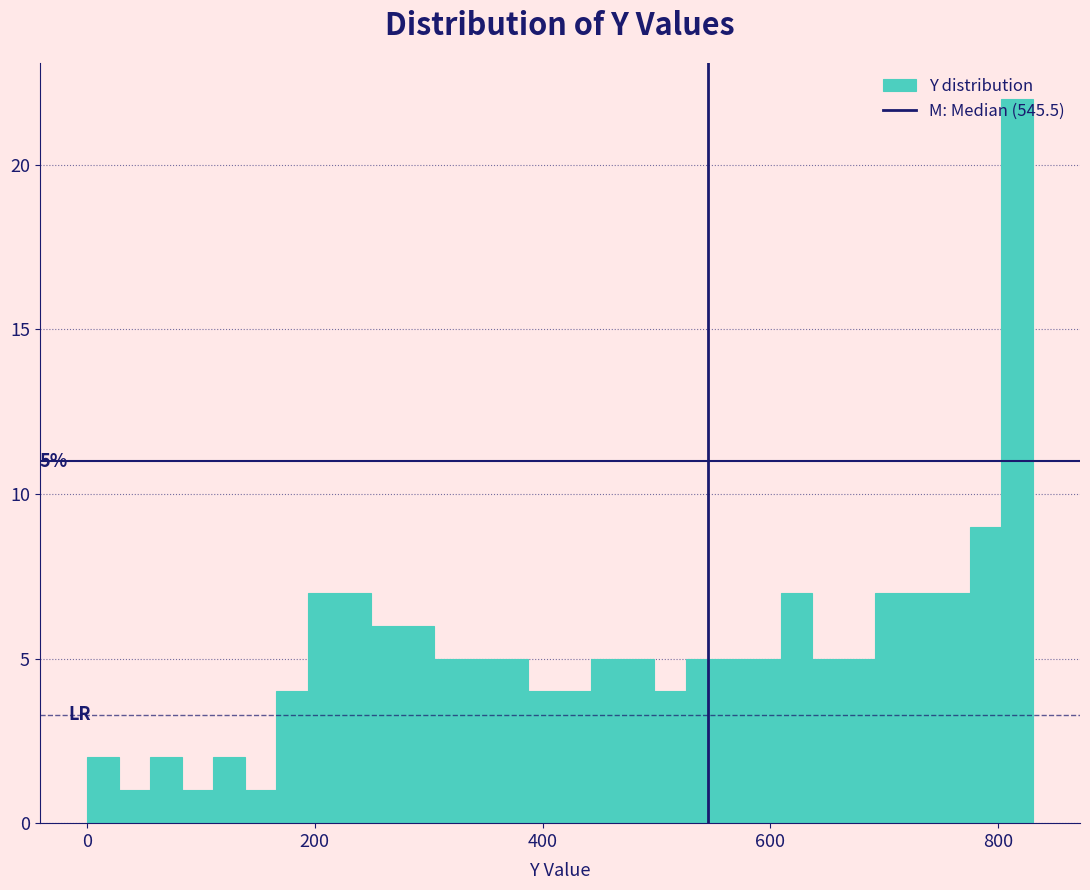

Read against the x-axis, roughly where is the centre of the tallest bar?

820